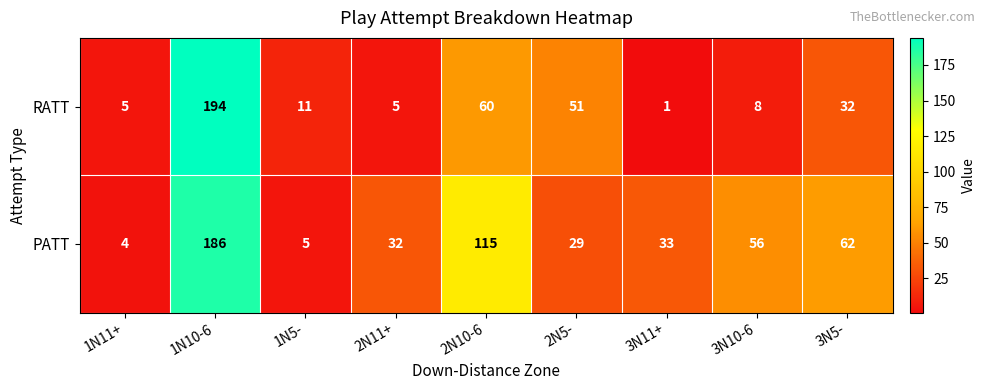

At which label is RATT closest to 97?

2N10-6